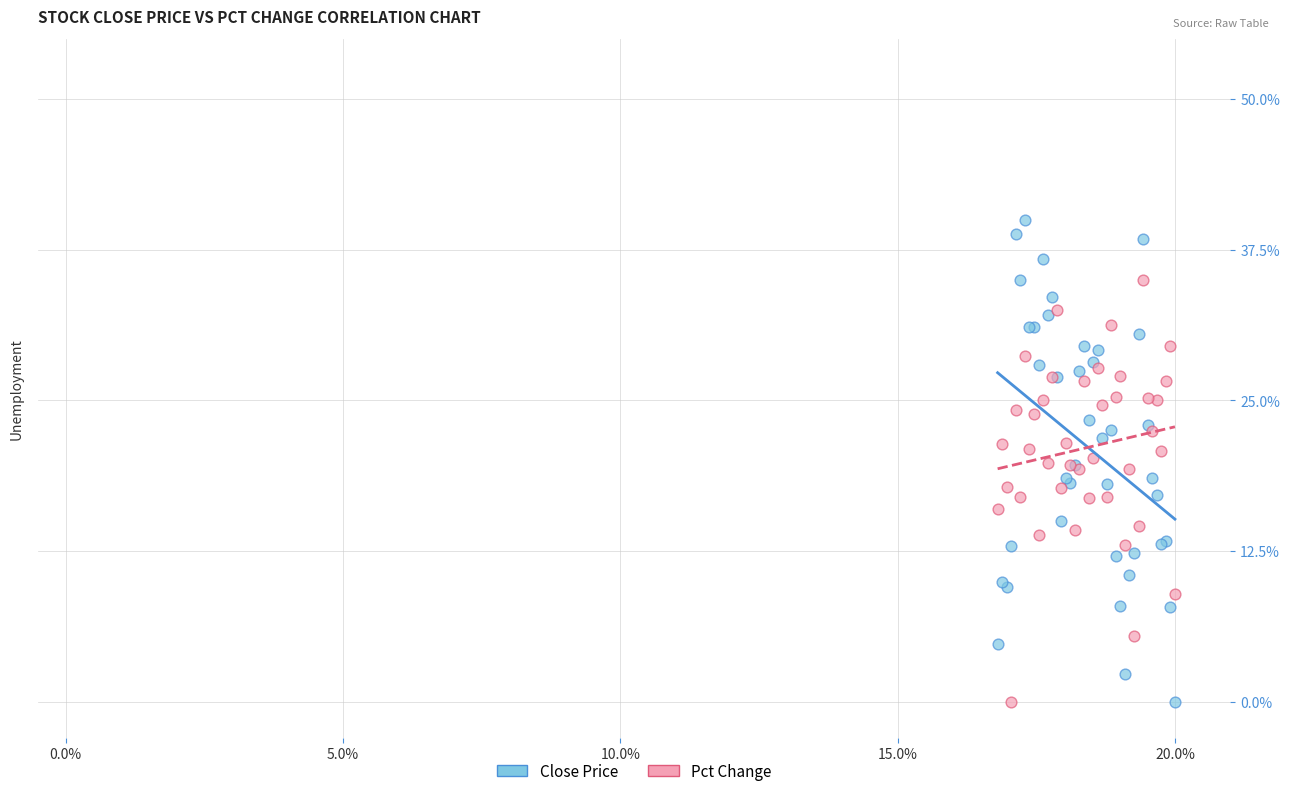

What are all the series names shown in the legend?

Close Price, Pct Change